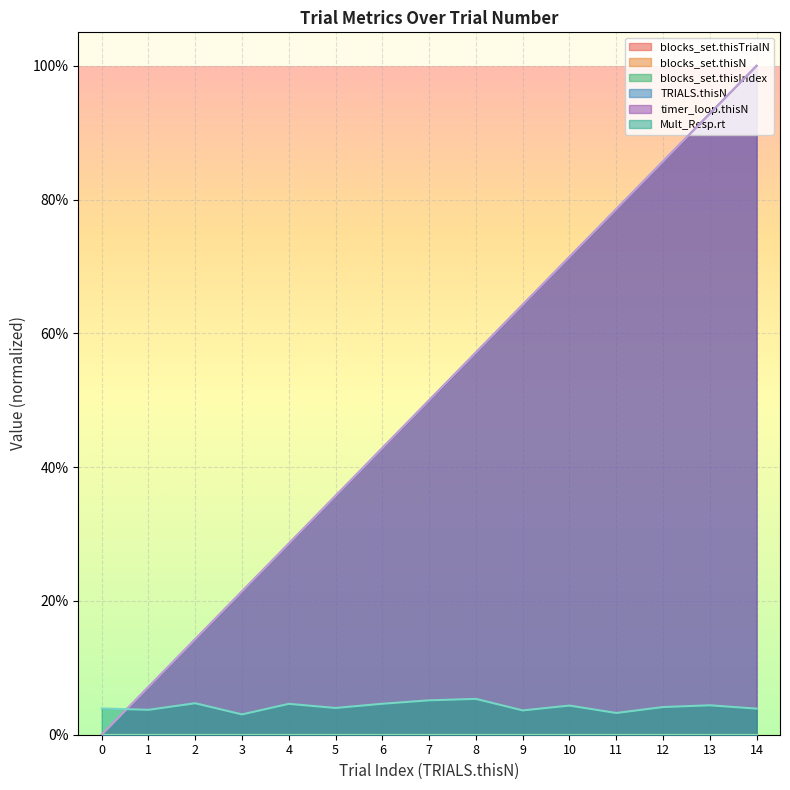

Between which two adjacent categories do timer_loop.thisN and Mult_Resp.rt first intersect?

0 and 1